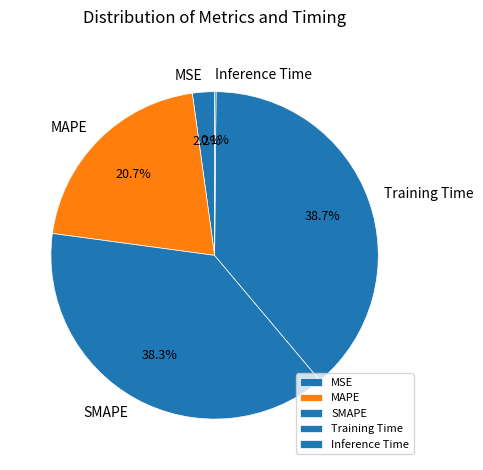

To the nearest percent, what is the difference between the largest and smallest slice percentages?

39%